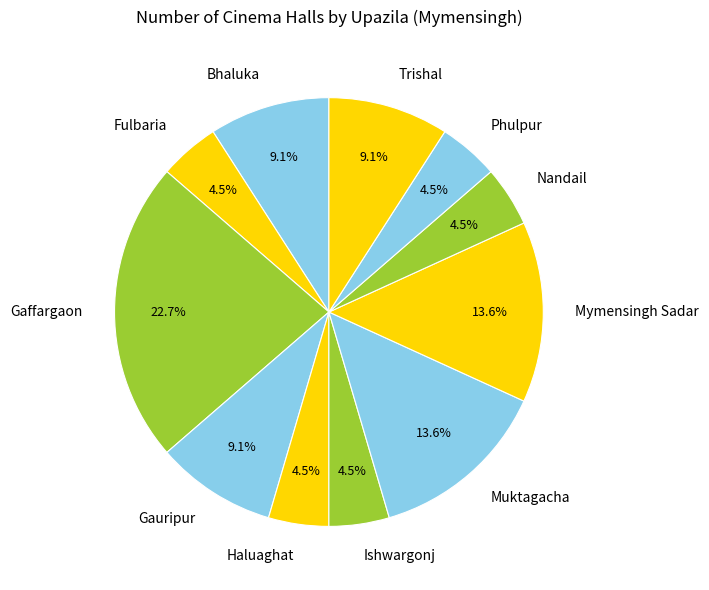

Is there a majority slice in this chart?

No